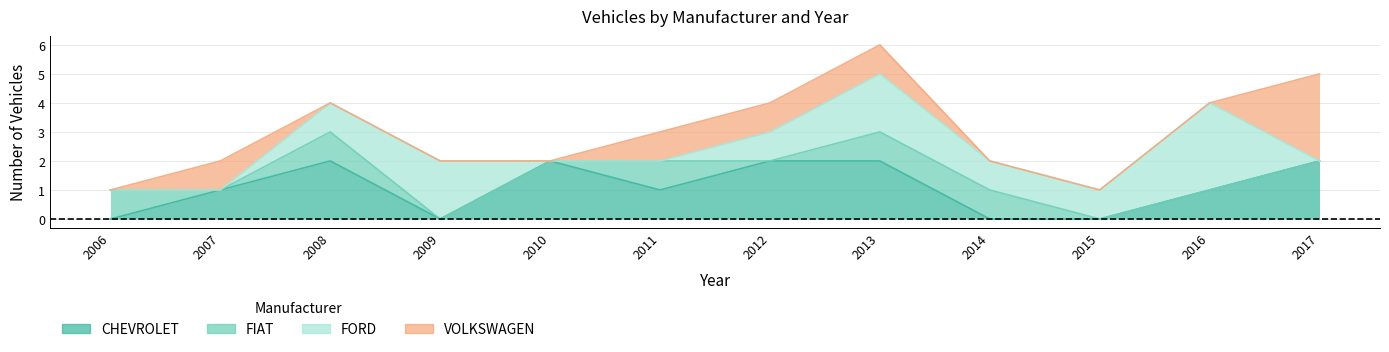

How many FIAT values are between 0 and 1?

12